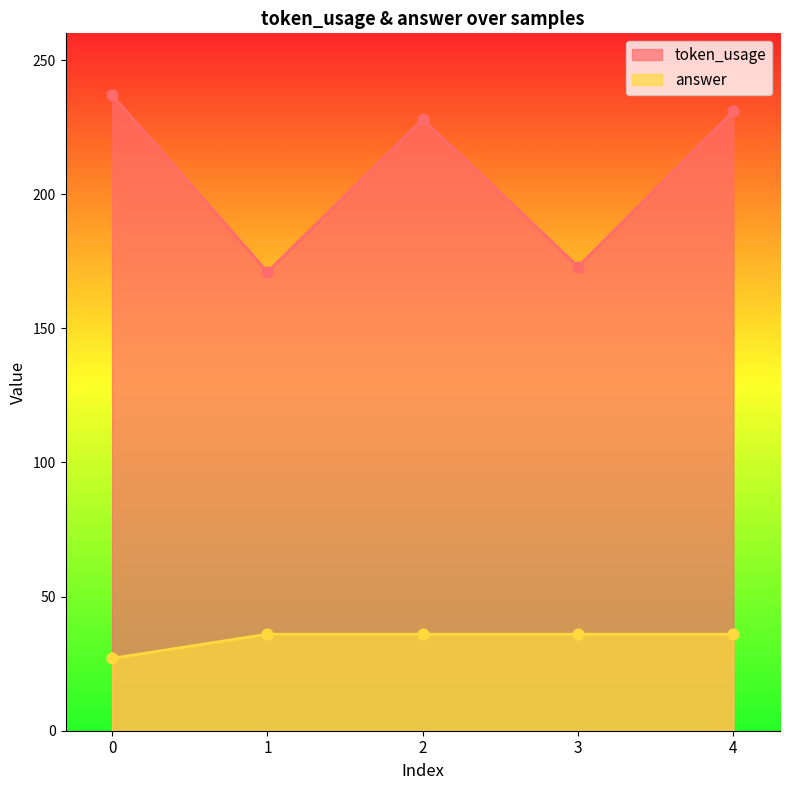

Which series reaches the maximum Y coordinate?

token_usage